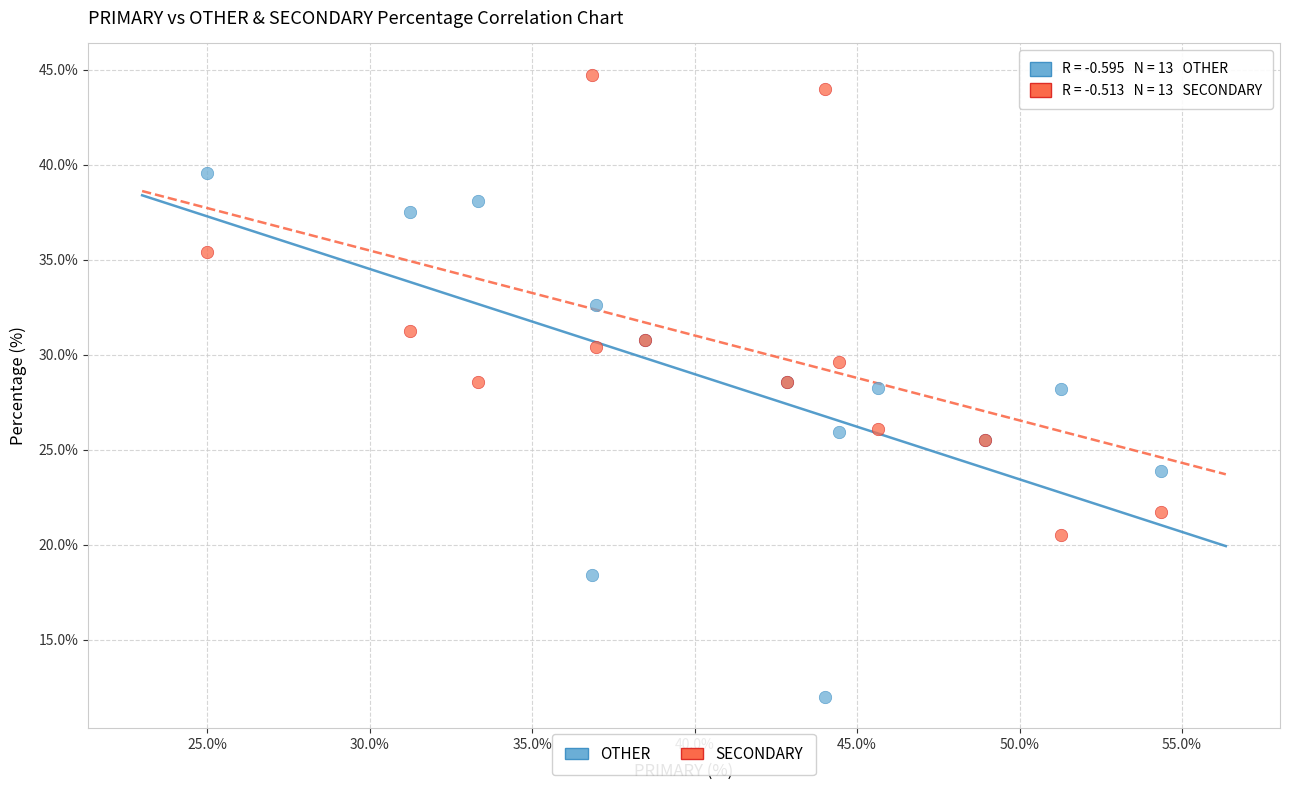

Which series contains the lowest Y value?

OTHER